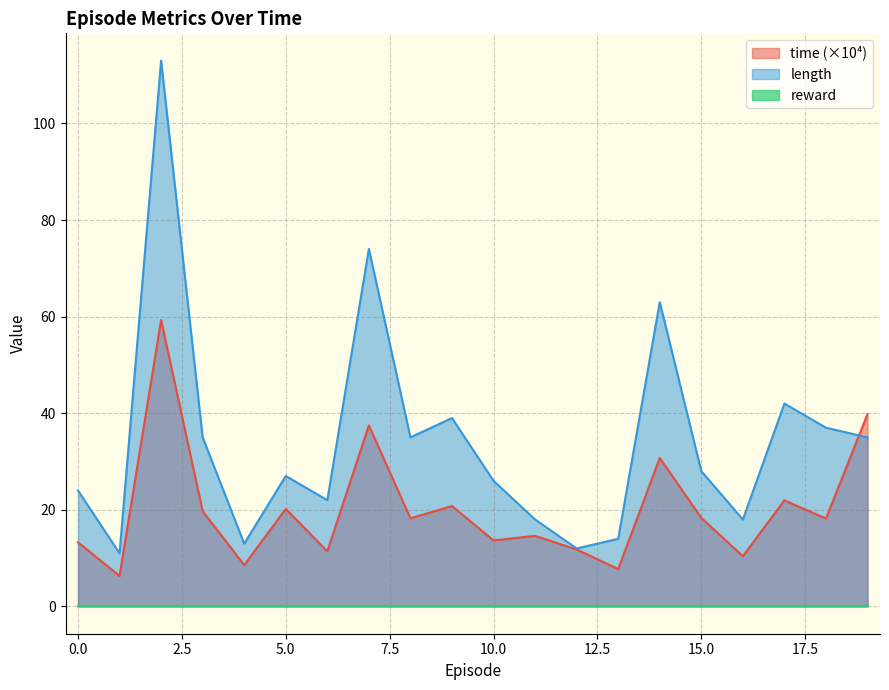

Which category has the lowest value across all series?

1